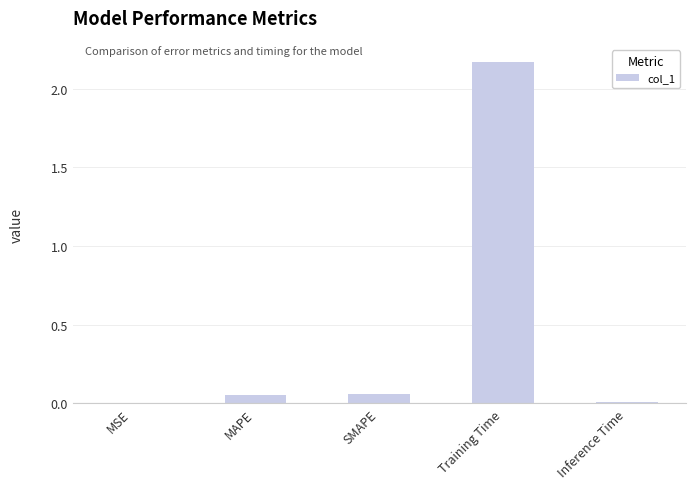

What is the change in value from SMAPE to Training Time?

+2.1